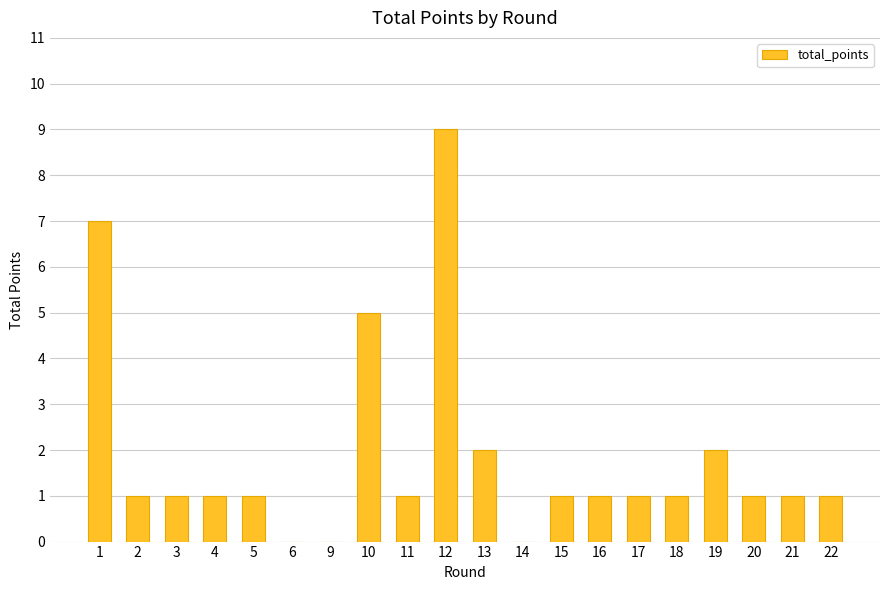

Where does the data first go above 1?

1